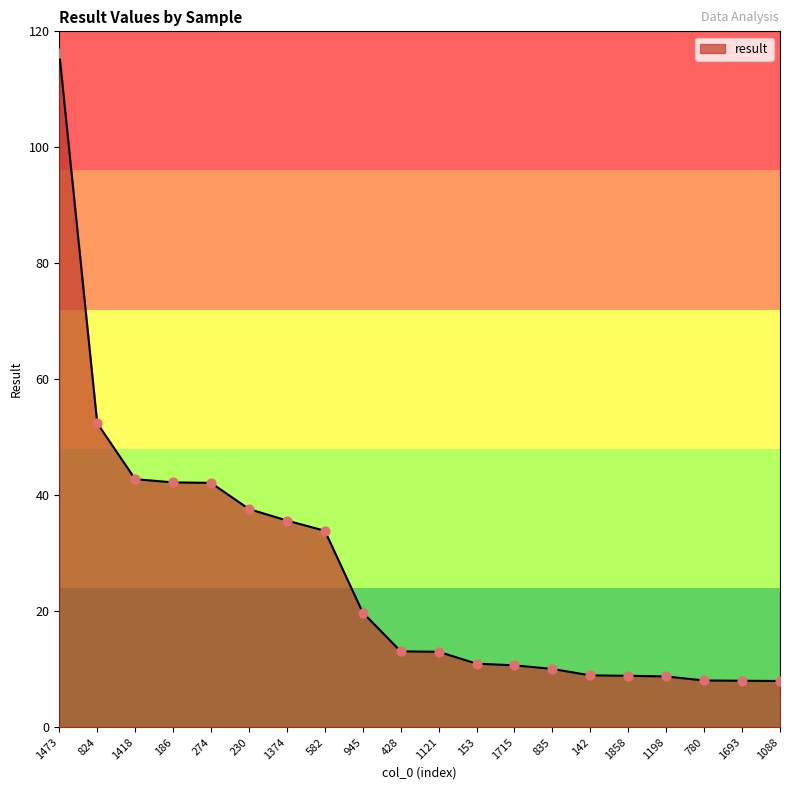

What is the change in value from 428 to 142?

-4.1